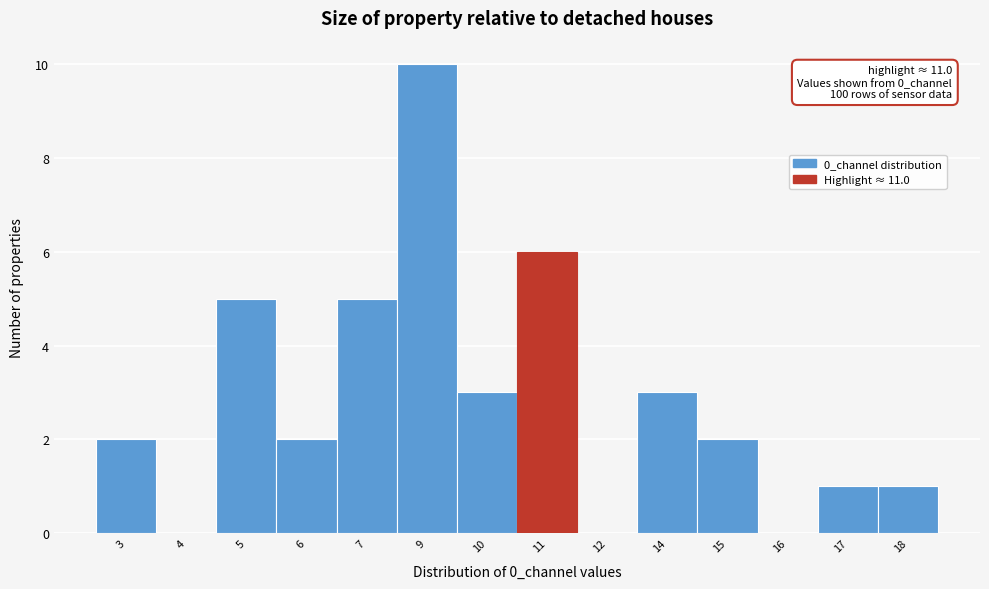

Reading left to right, transcribe all the data shown in this chart.

3=2	4=0	5=5	6=2	7=5	9=10	10=3	11=6	12=0	14=3	15=2	16=0	17=1	18=1